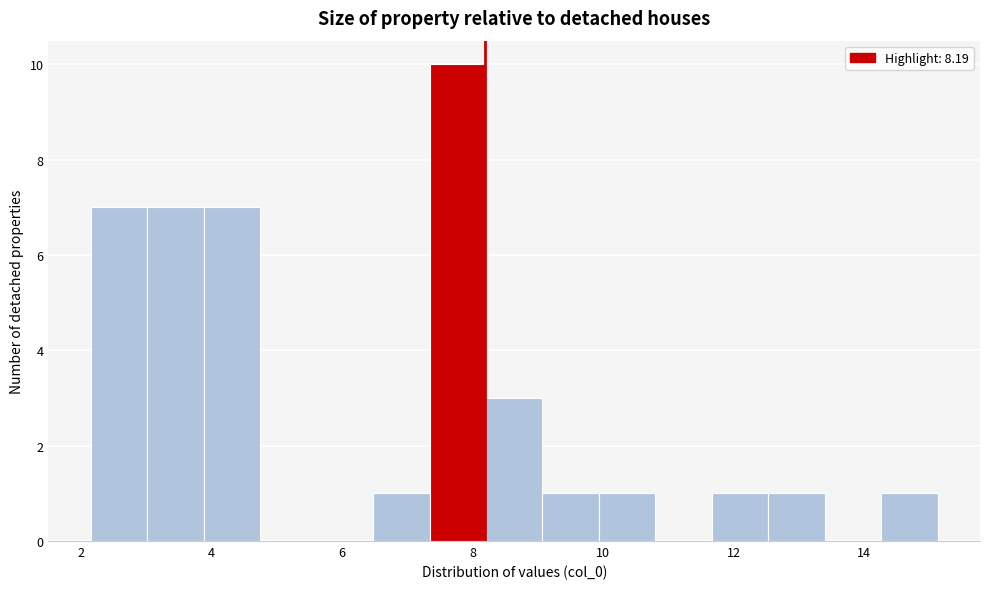

Reading left to right, transcribe this chart: for each bar, give the range it covers on the x-axis and its height. Neither the bar edges nor the heights are printed on the chart, so give them approximately, as read against the axes.

2.2 to 3.0: 7
3.0 to 3.8: 7
3.8 to 4.8: 7
4.8 to 5.6: 0
5.6 to 6.4: 0
6.4 to 7.4: 1
7.4 to 8.2: 10
8.2 to 9.0: 3
9.0 to 10.0: 1
10.0 to 10.8: 1
10.8 to 11.6: 0
11.6 to 12.6: 1
12.6 to 13.4: 1
13.4 to 14.2: 0
14.2 to 15.2: 1